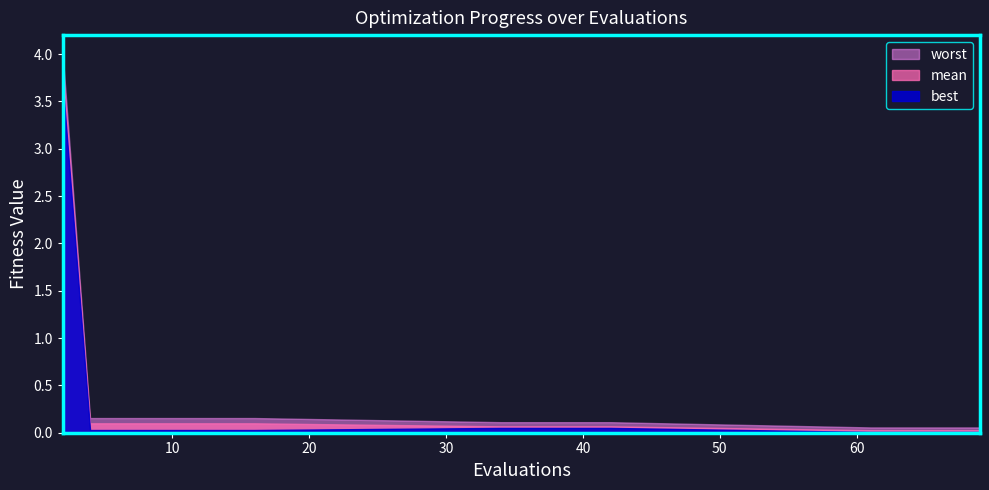

What are all the series names shown in the legend?

mean, best, worst